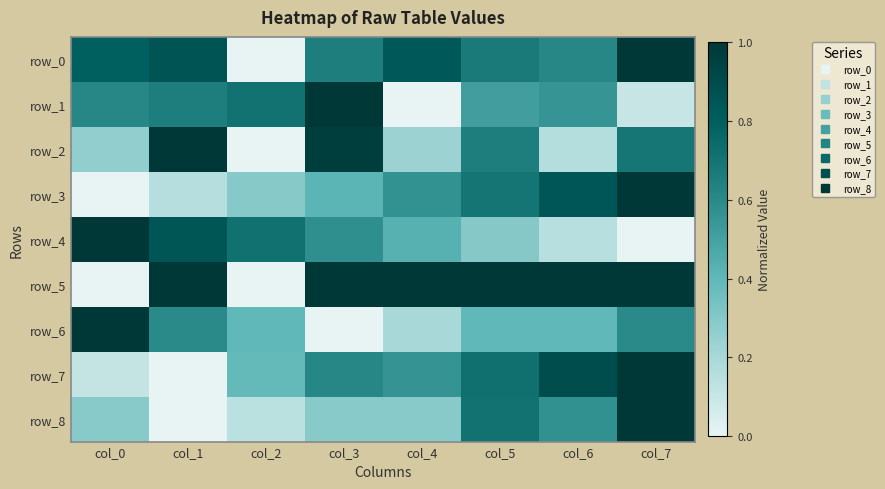

Which series has the largest total across all categories?

row_5